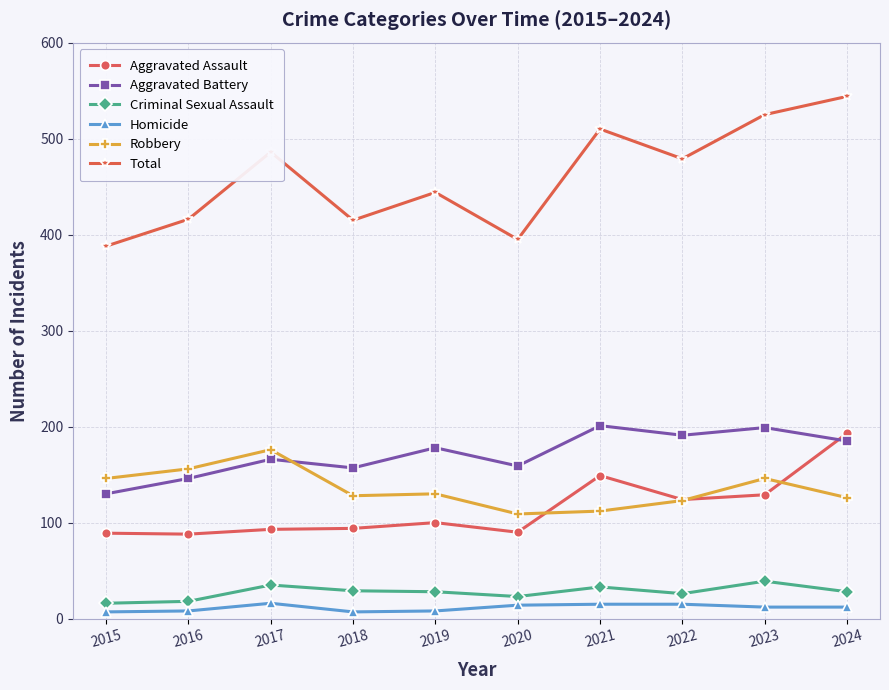

What is the spread (max minus min) of values at 2022?

464